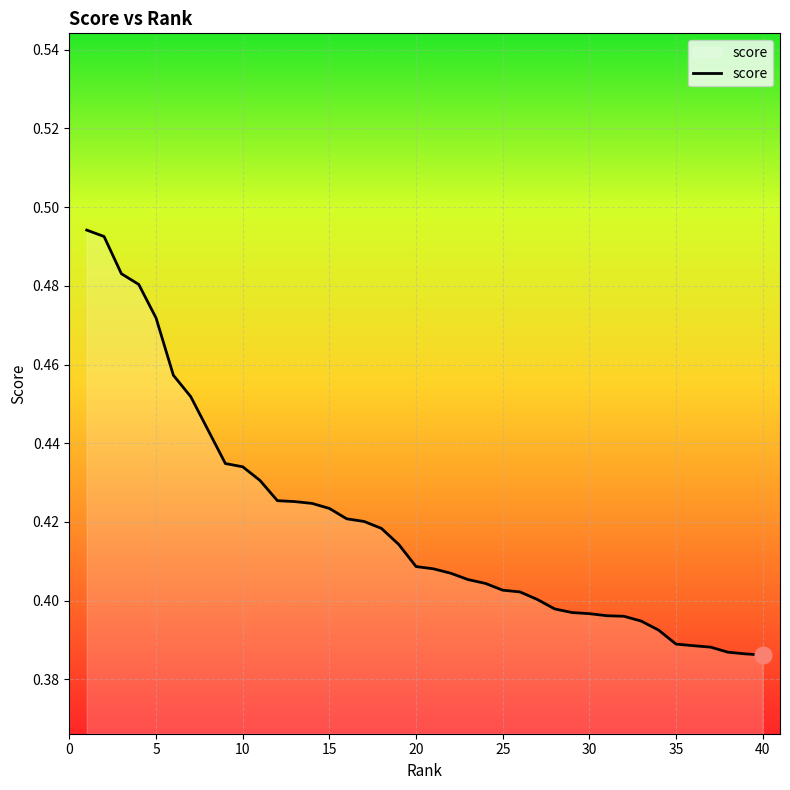

Reading left to right, extract all data points from this chart.

0.5	0.5	0.5	0.5	0.5	0.5	0.5	0.4	0.4	0.4	0.4	0.4	0.4	0.4	0.4	0.4	0.4	0.4	0.4	0.4	0.4	0.4	0.4	0.4	0.4	0.4	0.4	0.4	0.4	0.4	0.4	0.4	0.4	0.4	0.4	0.4	0.4	0.4	0.4	0.4